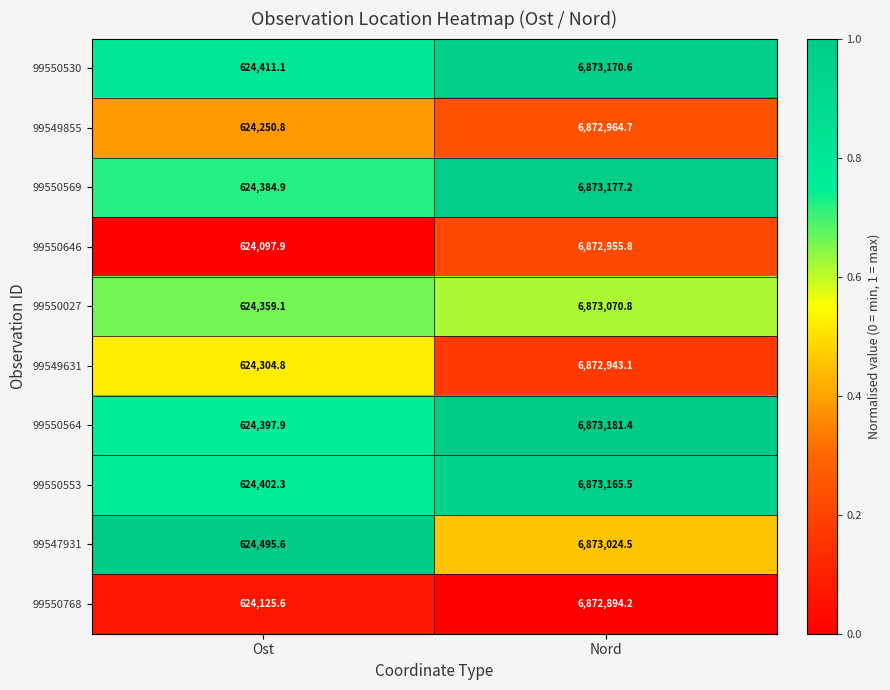

At Ost, list the series in order from largest to smallest.

99547931, 99550530, 99550553, 99550564, 99550569, 99550027, 99549631, 99549855, 99550768, 99550646